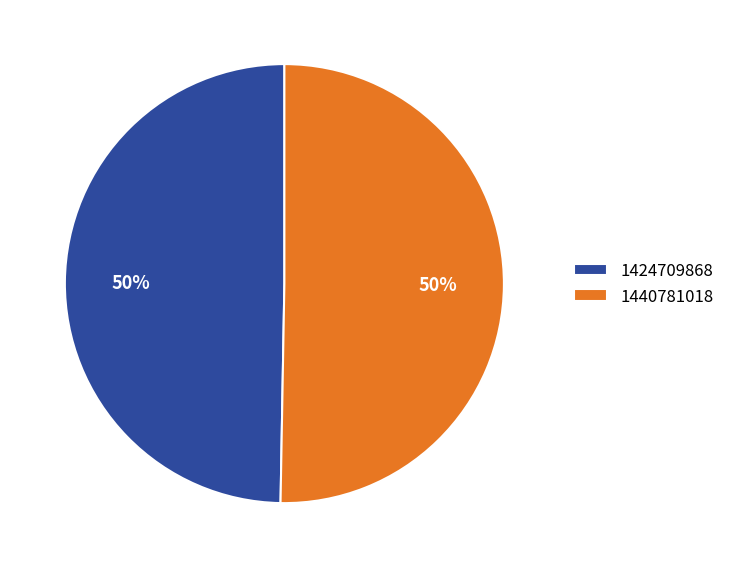

What is the majority slice?

1440781018